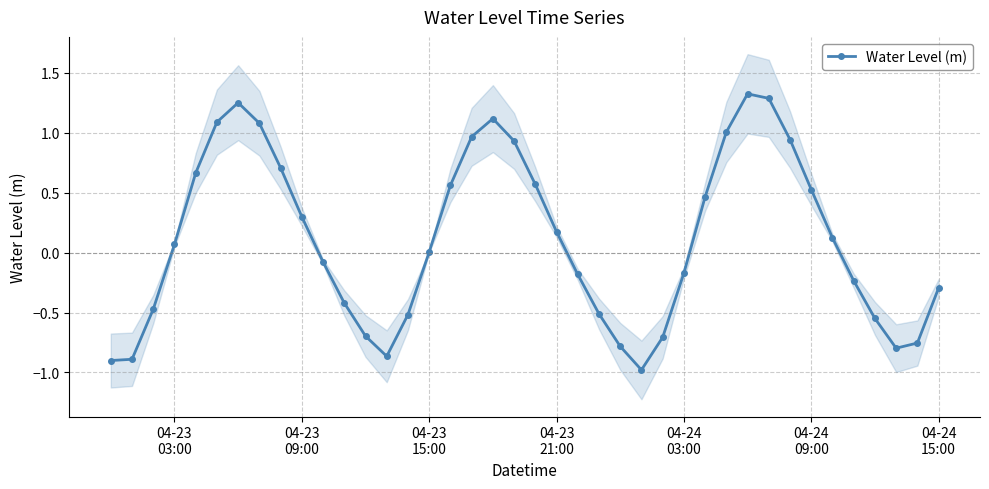

What is the lowest value of the Water Level (m) series?

-1.0